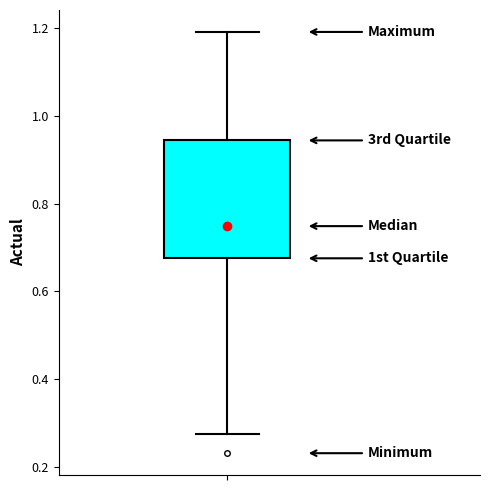

Read this box plot against the y-axis: the position of the median line, the range covered by the box, and the ends of both whiskers. The values are not printed on the chart, so give them approximately, as read against the axis.

median 0.74, box 0.68 to 0.94, whiskers 0.28 to 1.20